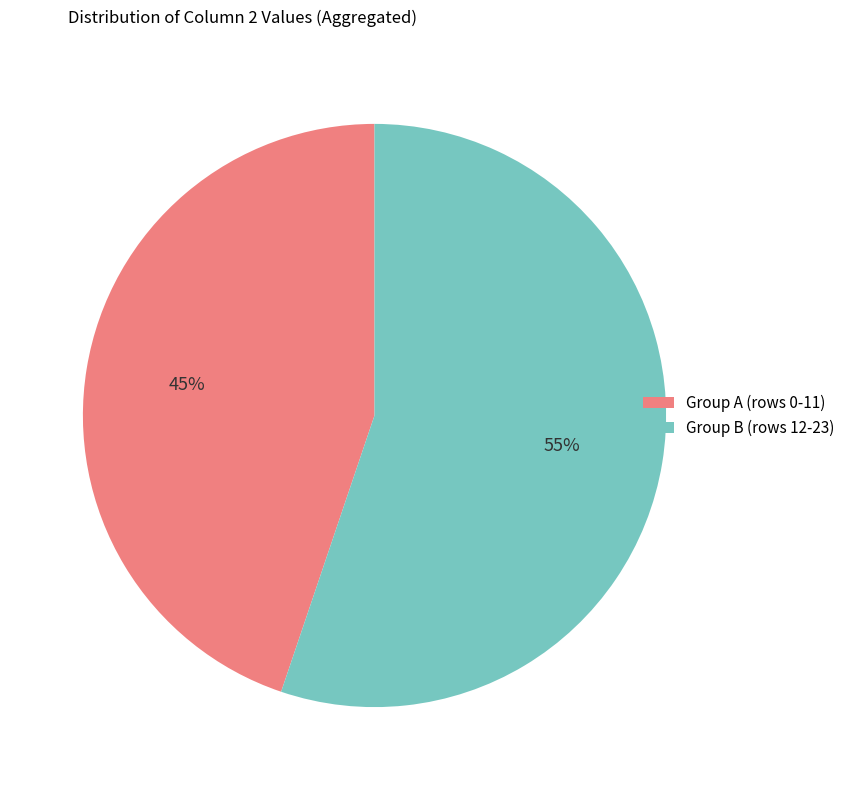

How many segments does this pie chart have?

2